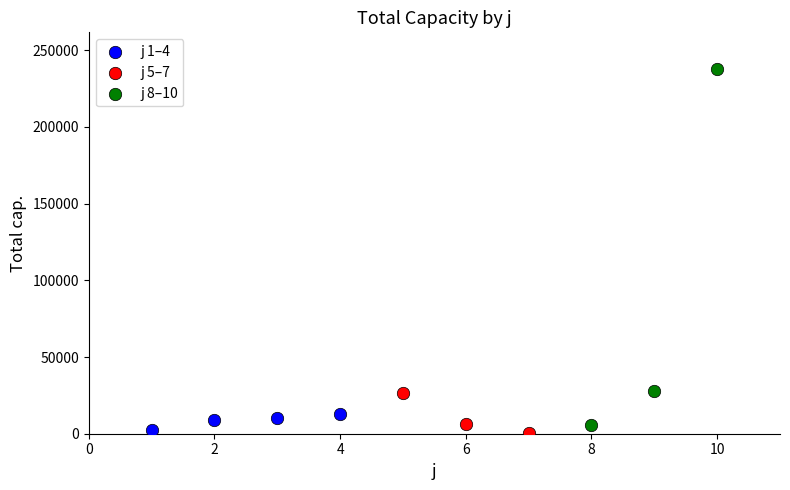

Which series has the largest Y range (max minus min)?

j 8–10